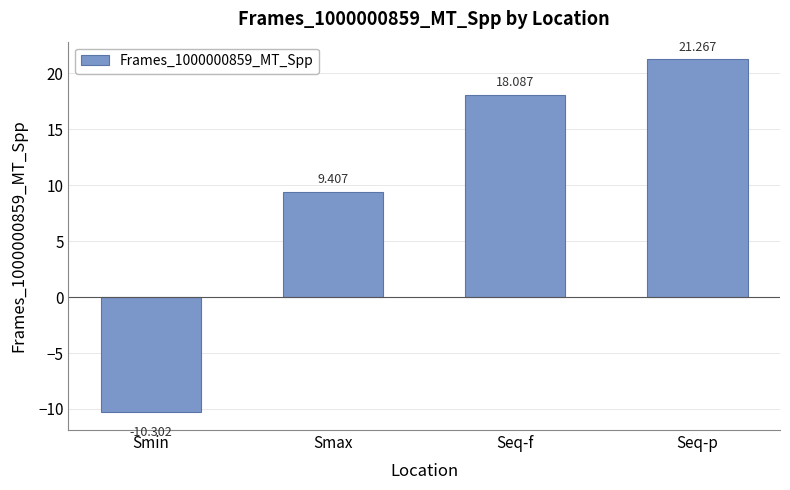

What is the label of the 2nd bar from the left?

Smax